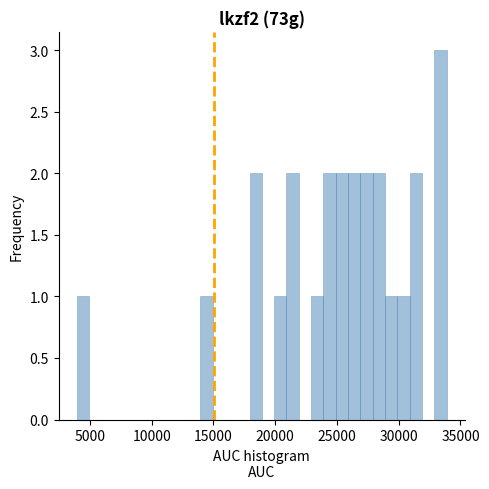

Read against the x-axis, roughly where is the centre of the tallest bar?

33500